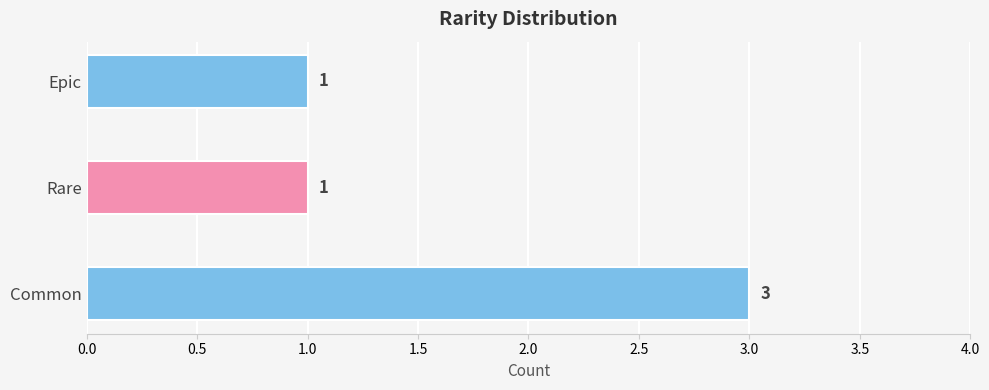

Reading top to bottom, what are all the values shown in this chart?

Epic=1	Rare=1	Common=3